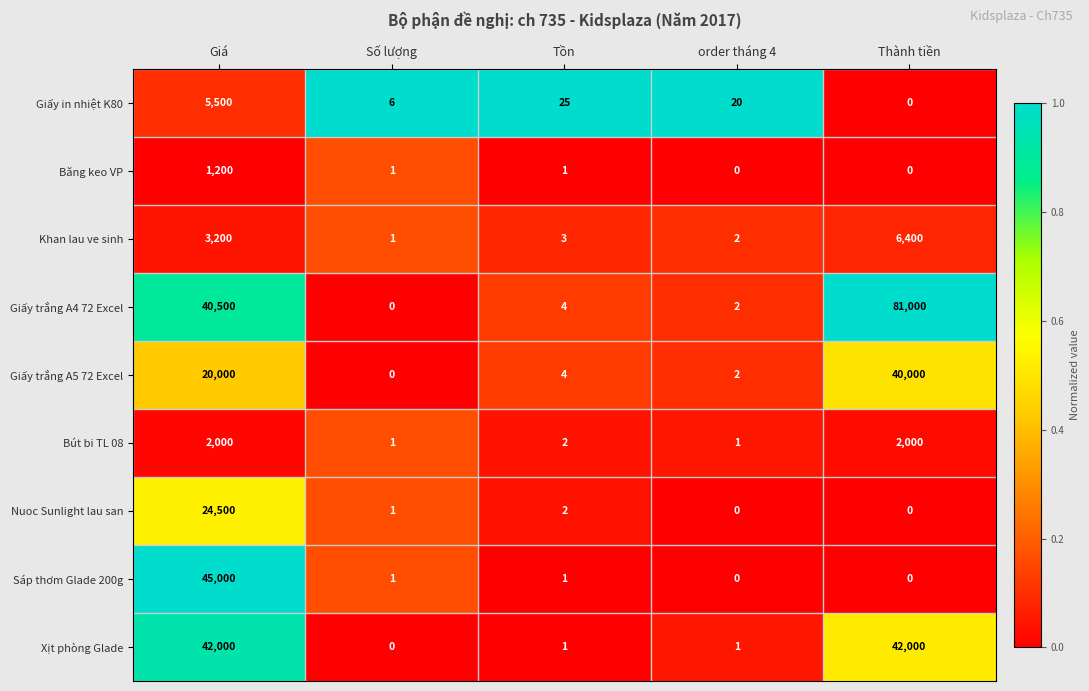

What is the average value of the Xịt phòng Glade series?

16800